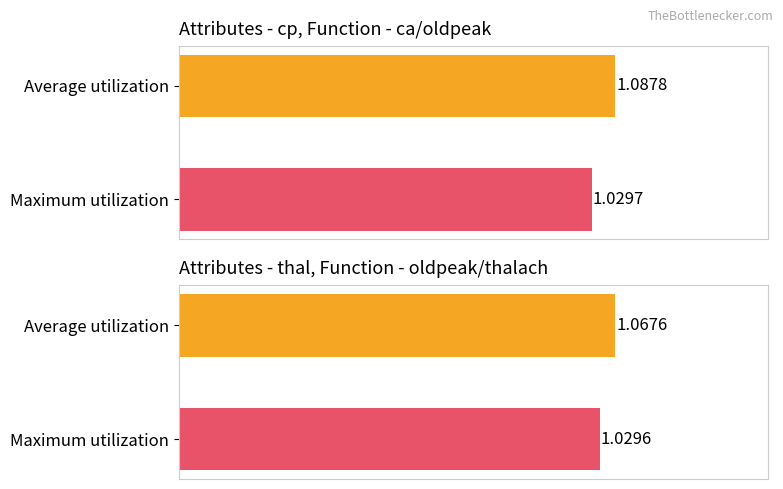

True or false: Average utilization has a value of 0.5 at cp_ca.

False